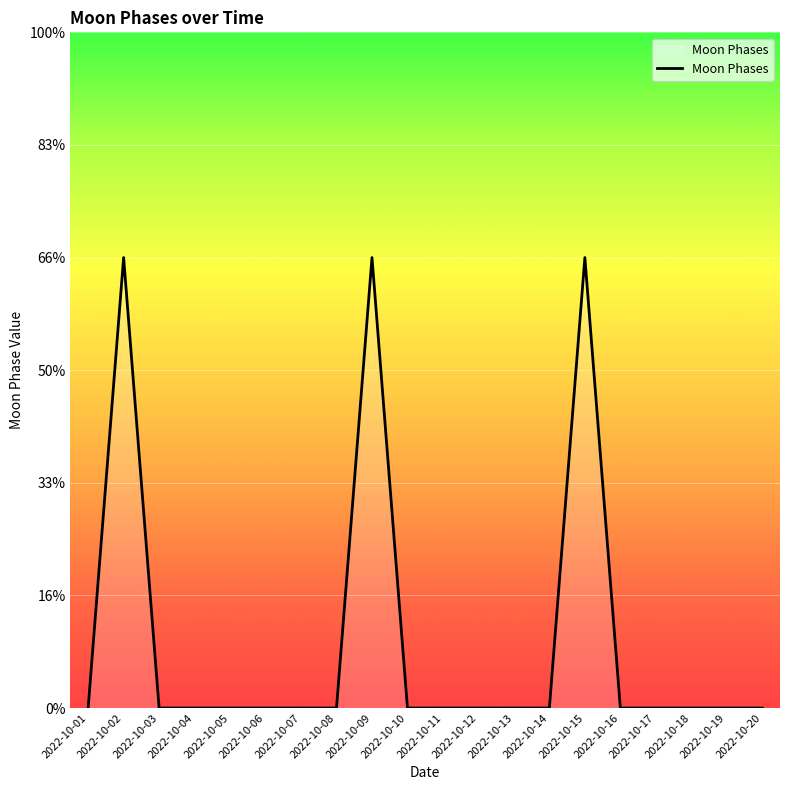

Is this an area chart (filled region under the line)?

Yes